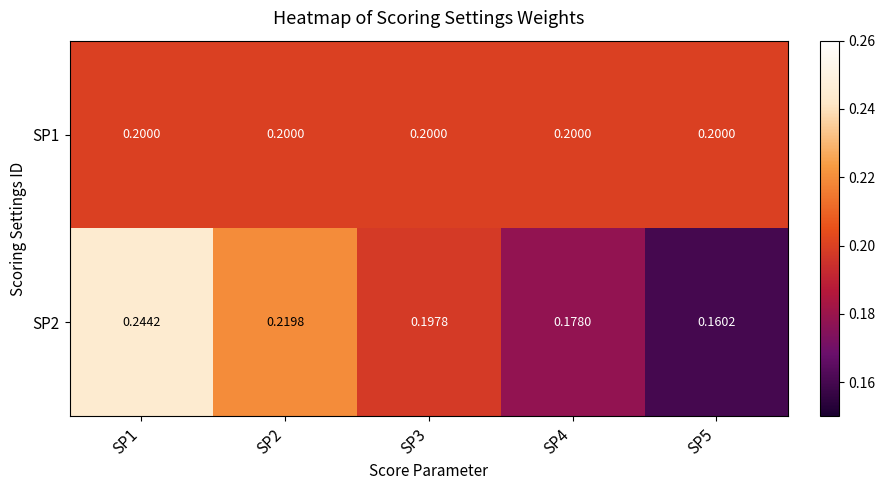

Is the value of SP2 at SP3 greater than the value of SP1 at SP3?

No